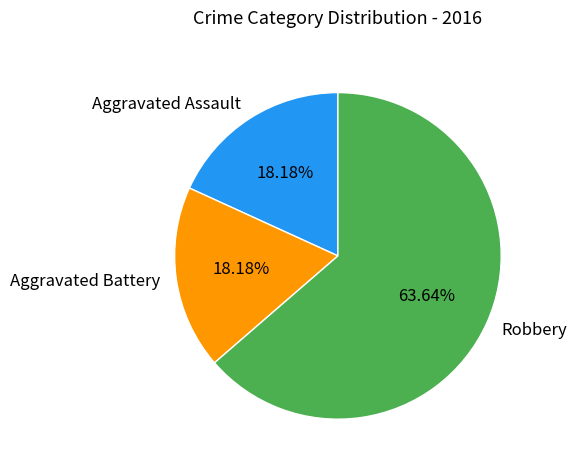

To the nearest percent, what portion does Robbery represent?

64%